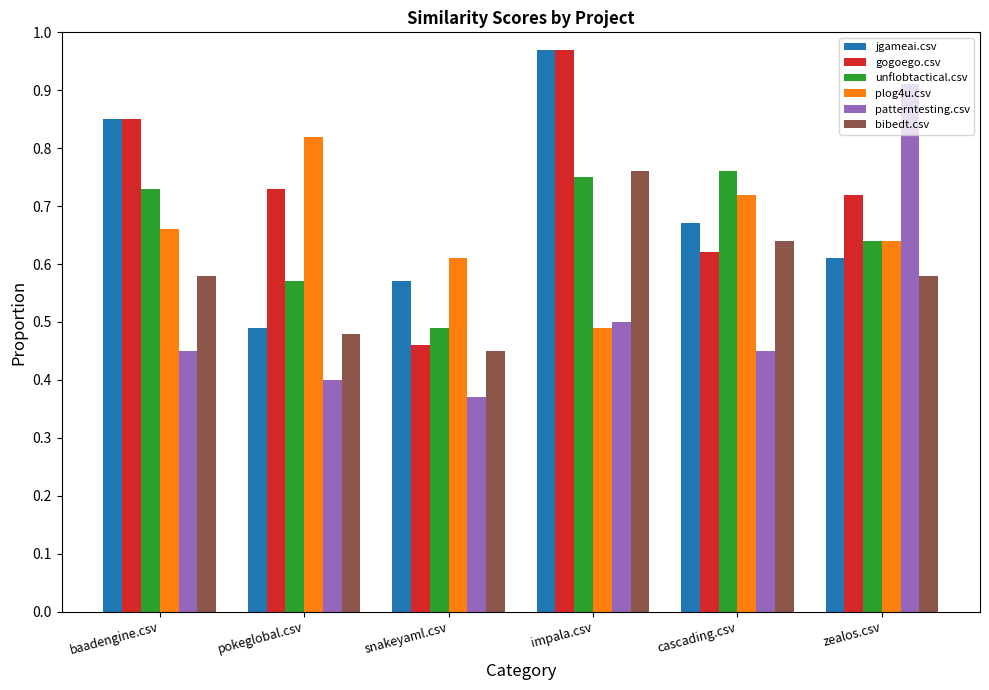

How many groups of bars are there?

6